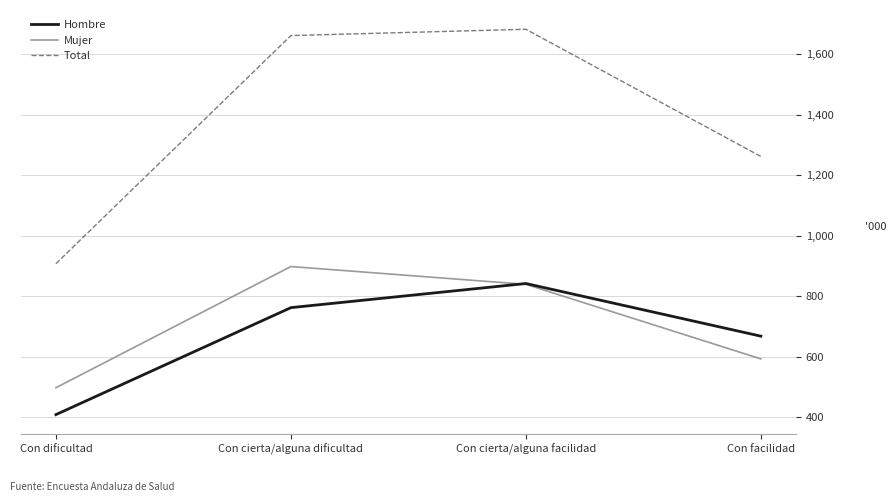

Count the Mujer values in the range 593551 to 898599.

3